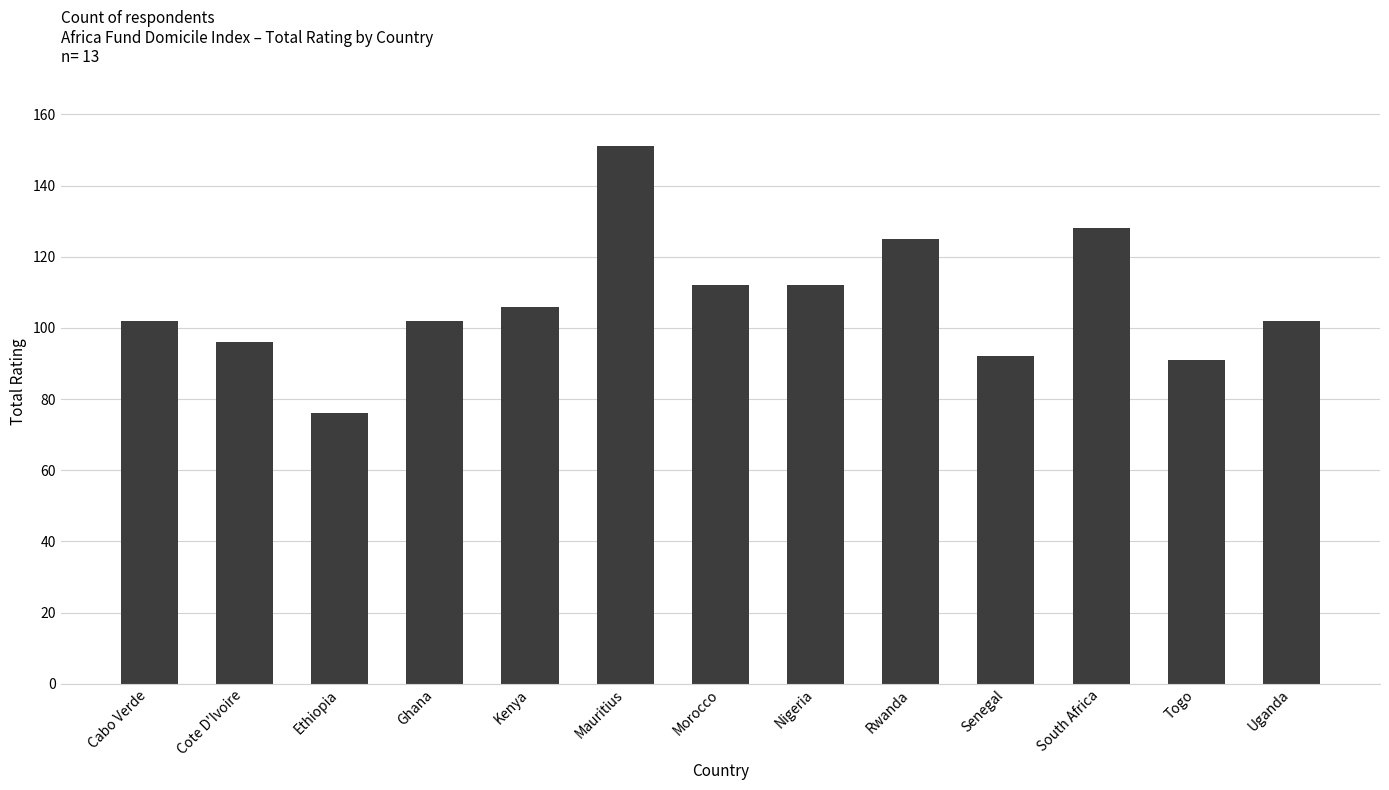

What is the difference between the values at Morocco and Ghana?

10